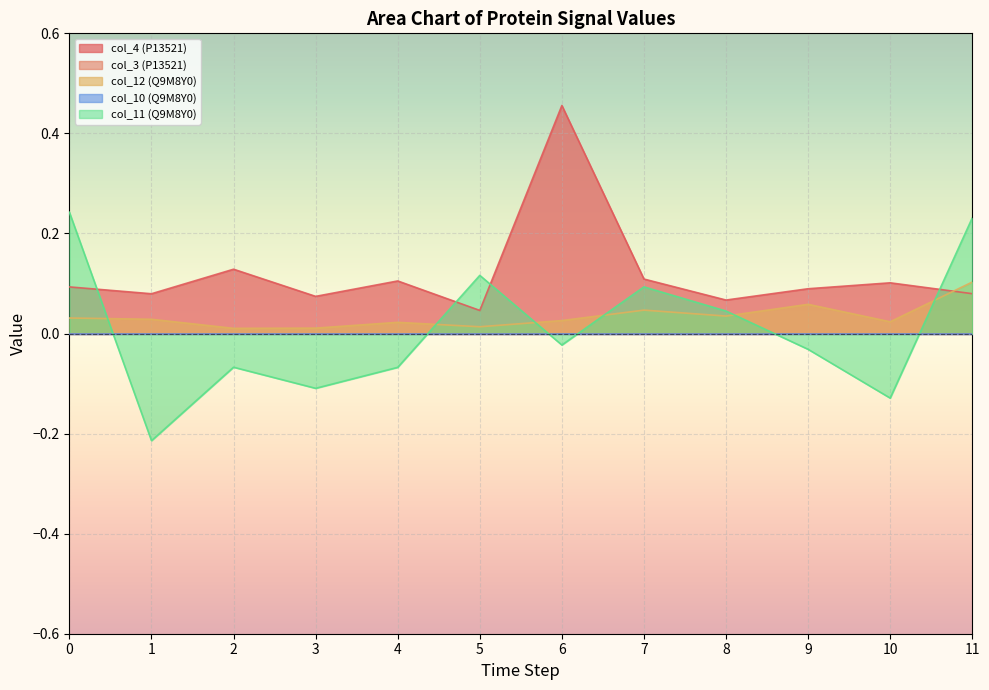

What is the value of the col_11 (Q9M8Y0) point at the 2nd from the left?

-0.2